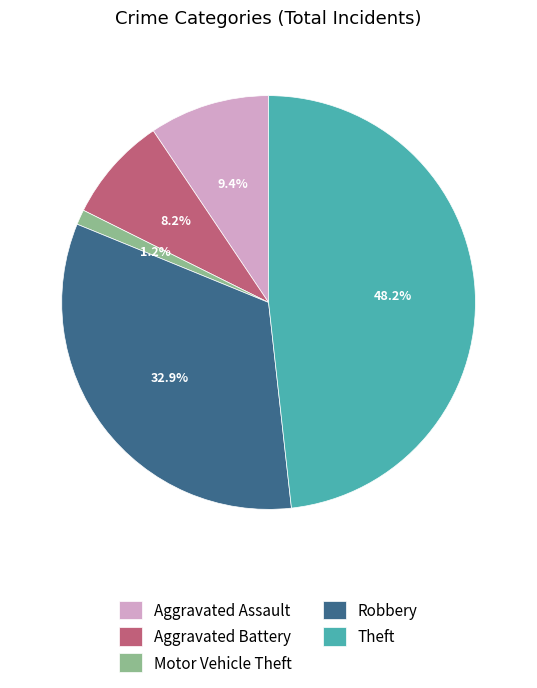

True or false: Theft accounts for 33% of the total.

False